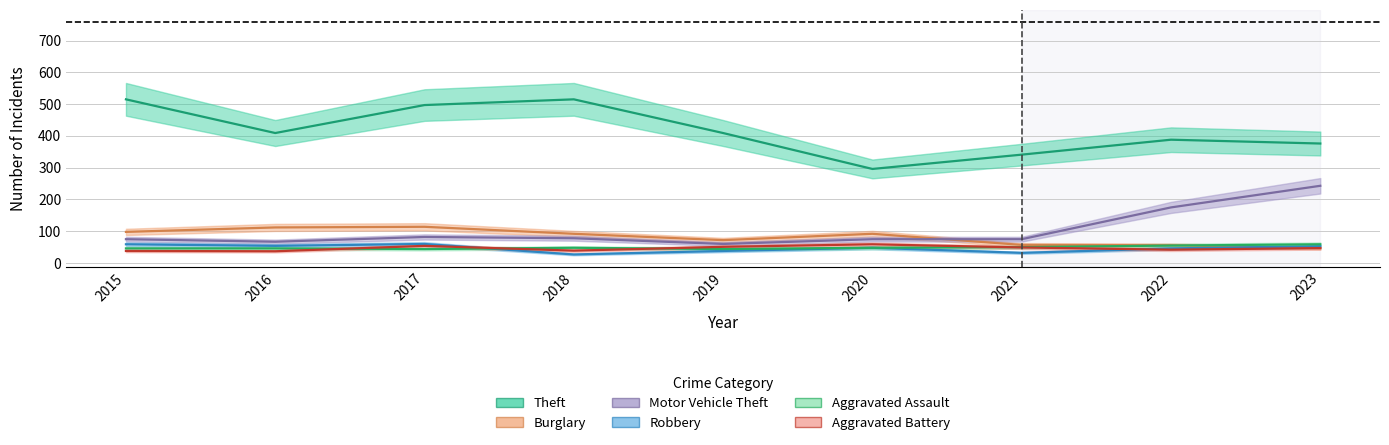

In Burglary, how many points are lower than both neighbors (excluding endpoints)?

1